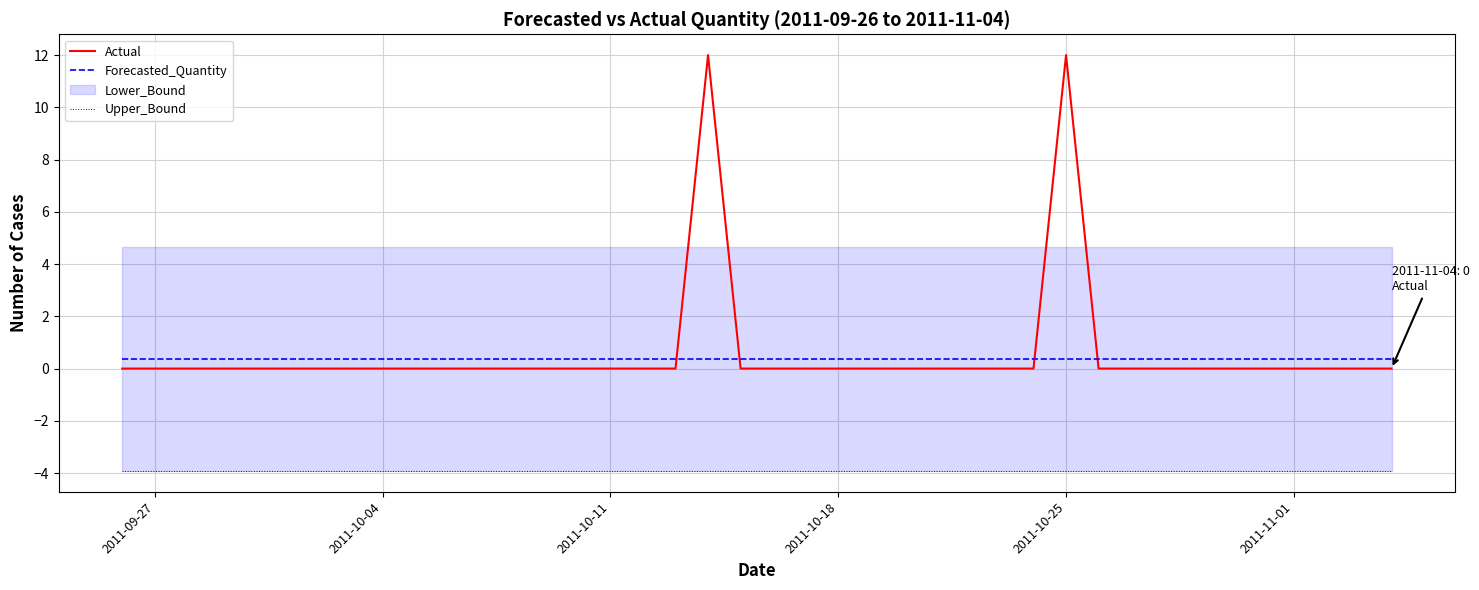

List the series in order of their peak value, highest first.

Actual, Forecasted_Quantity, Upper_Bound